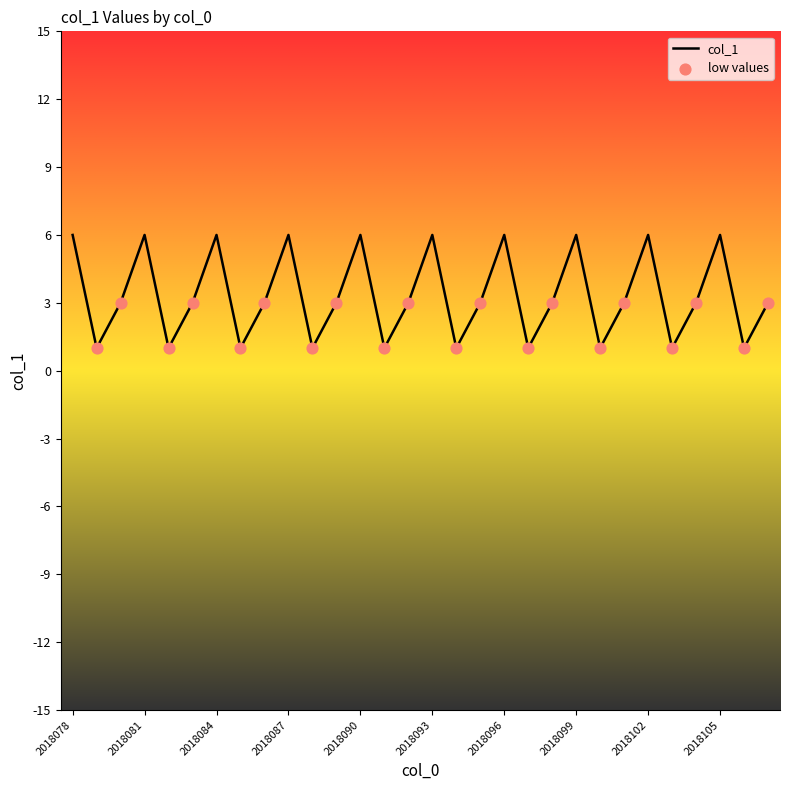

What is the change in value from 2018085 to 2018096?

+5